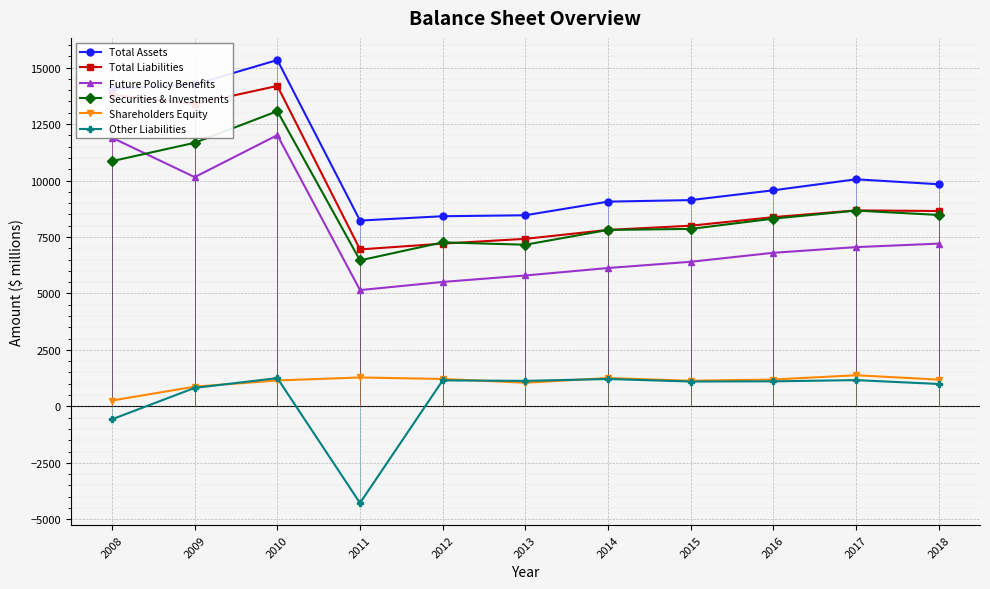

Which has a higher value, 2010 or 2008?

2010